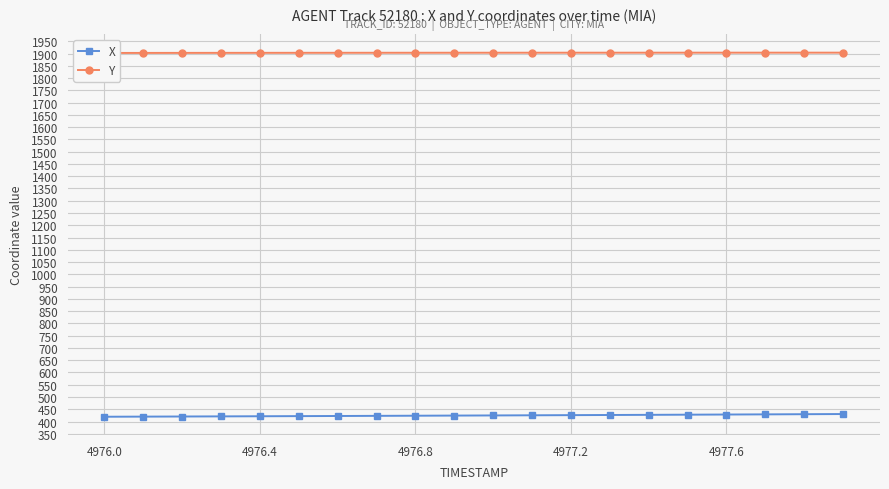

What is the value of the X point at the 3rd from the left?

420.5